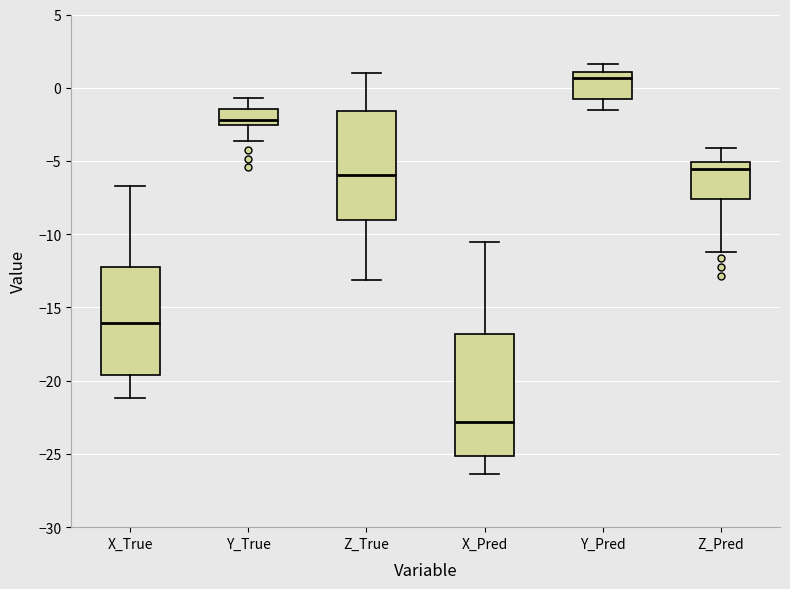

Reading left to right, transcribe this box plot: for each box, give where its median line is, the range the box spans, and where its two whiskers end, as read against the y-axis. The values are not printed on the chart, so give them approximately, as read against the axis.

X_True: median -16.0, box -19.5 to -12.0, whiskers -21.0 to -6.5
Y_True: median -2.0, box -2.5 to -1.5, whiskers -3.5 to -0.5
Z_True: median -6.0, box -9.0 to -1.5, whiskers -13.0 to 1.0
X_Pred: median -23.0, box -25.0 to -17.0, whiskers -26.5 to -10.5
Y_Pred: median 0.5, box -0.5 to 1.0, whiskers -1.5 to 1.5
Z_Pred: median -5.5, box -7.5 to -5.0, whiskers -11.0 to -4.0